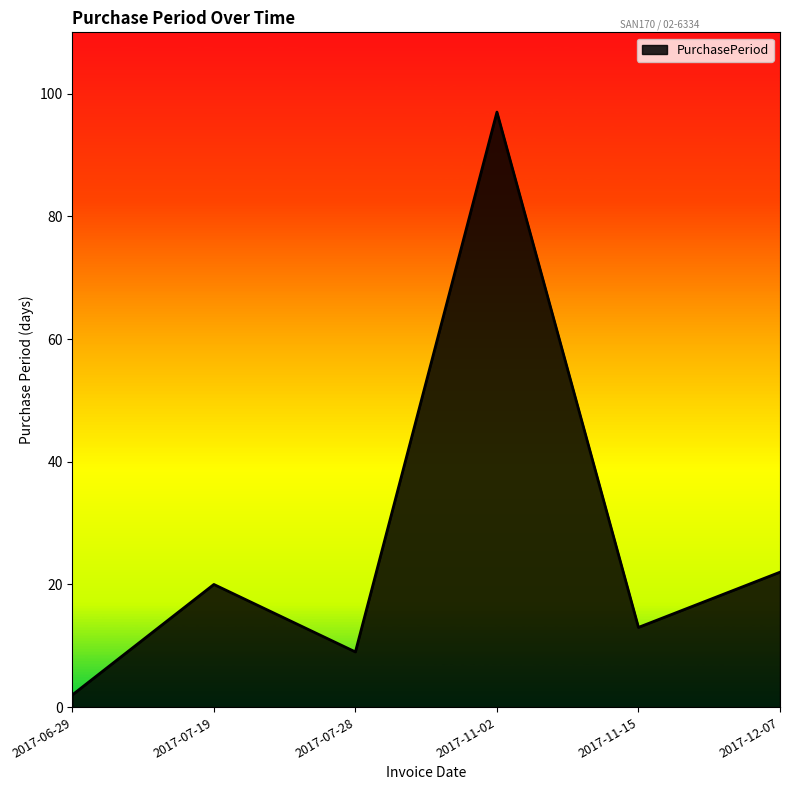

Reading left to right, what are all the values shown in this chart?

2	20	9	97	13	22